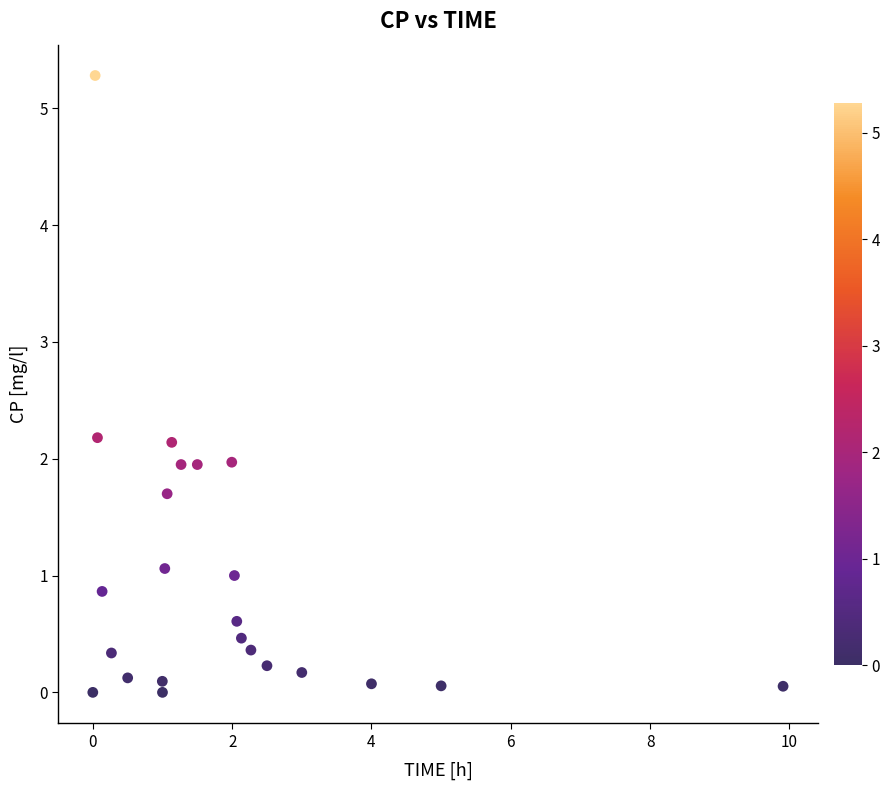

What is the range of Y values (max minus min)?

5.3